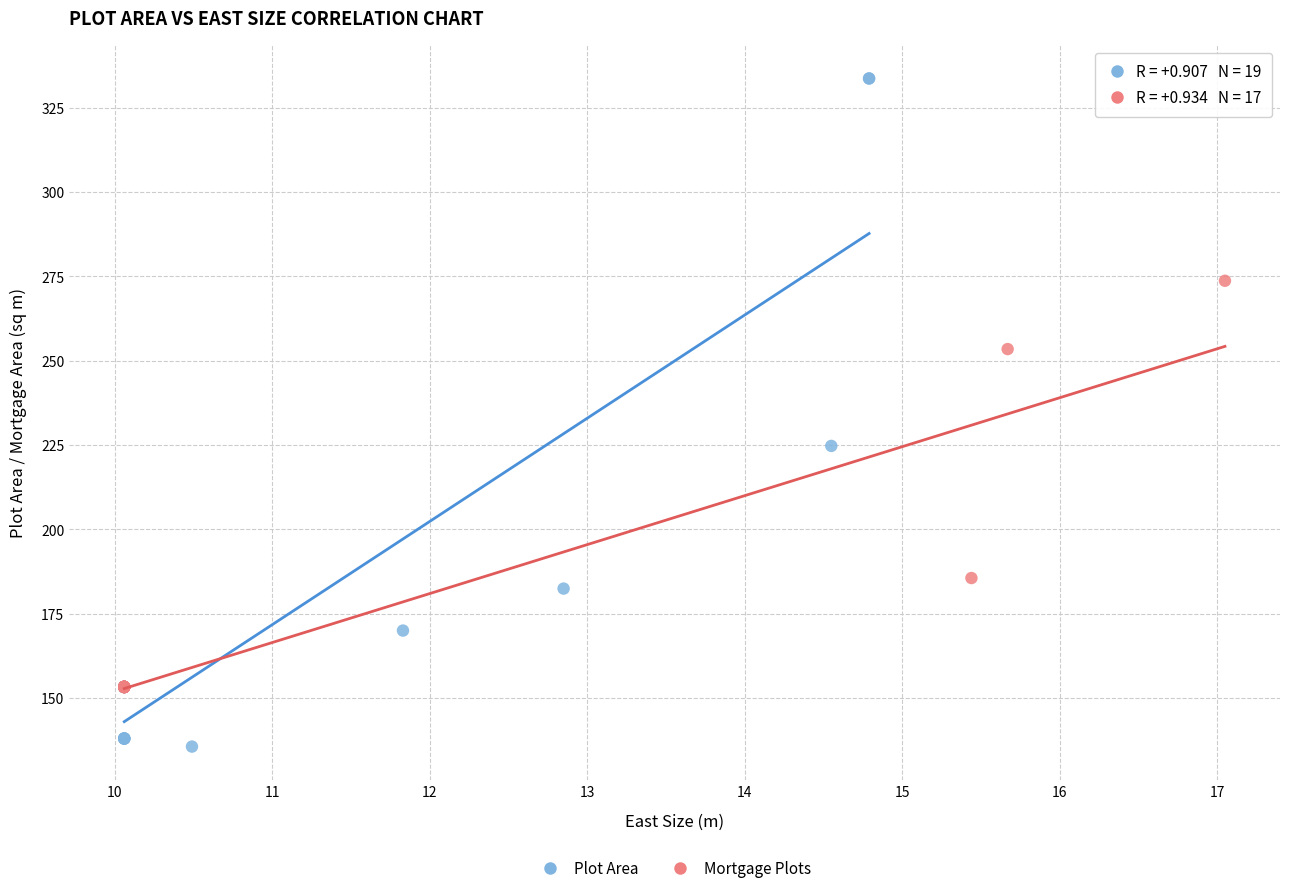

Which series has the widest spread of Y values?

Plot Area